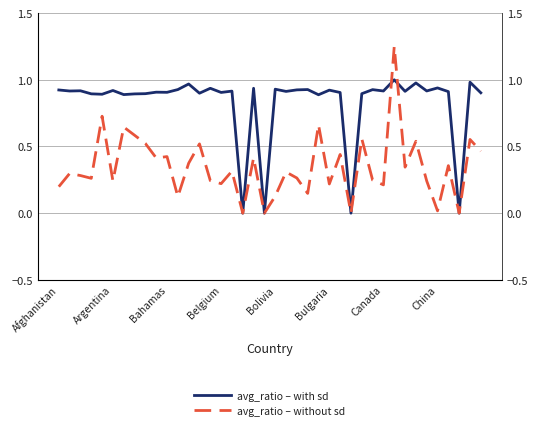

In avg_ratio – with sd, how many points are lower than both neighbors (excluding endpoints)?

15